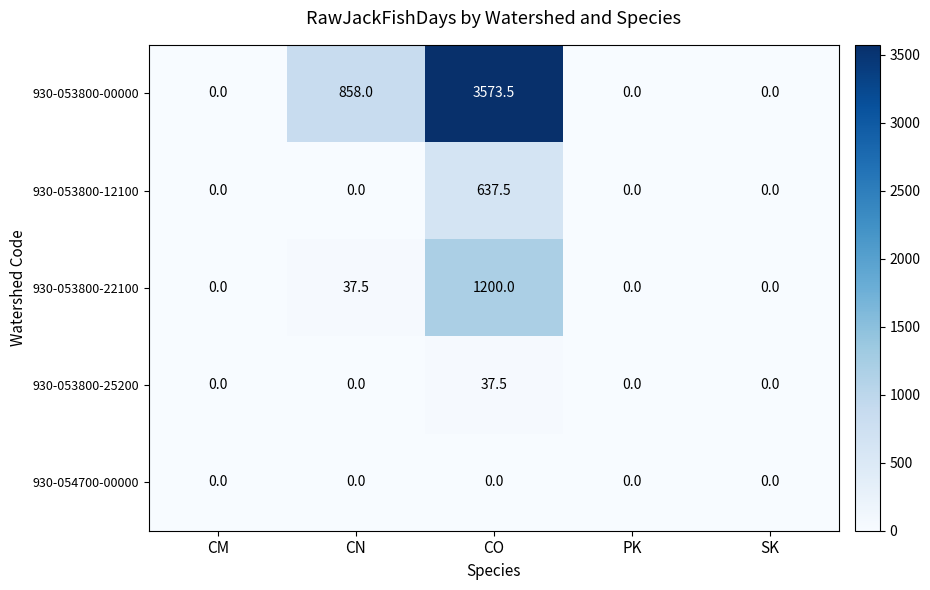

What is the average value of the 930-053800-22100 series?

247.5